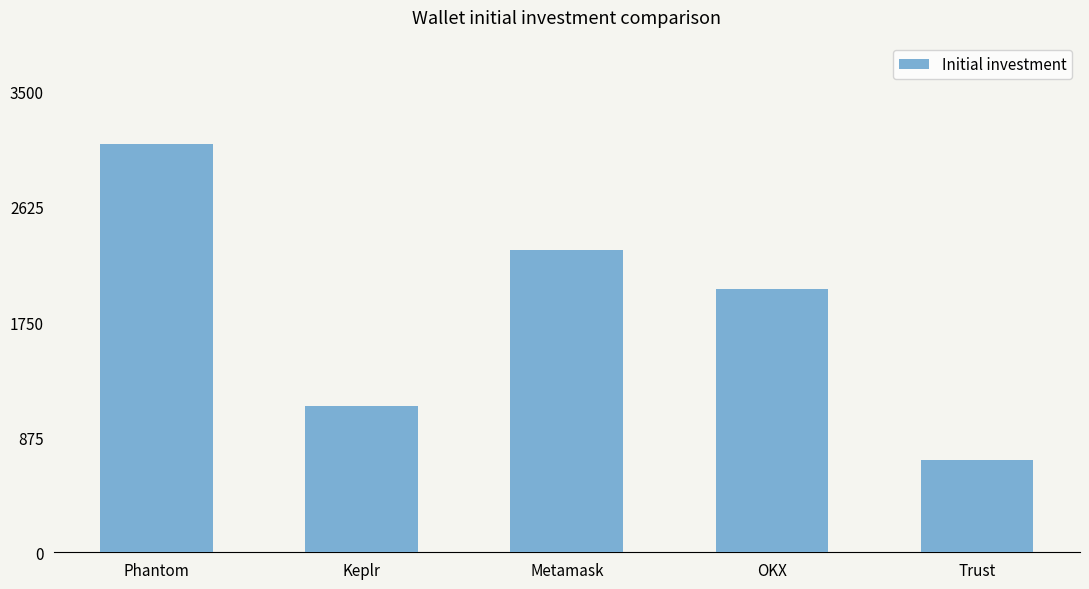

How many bars are there in total?

5